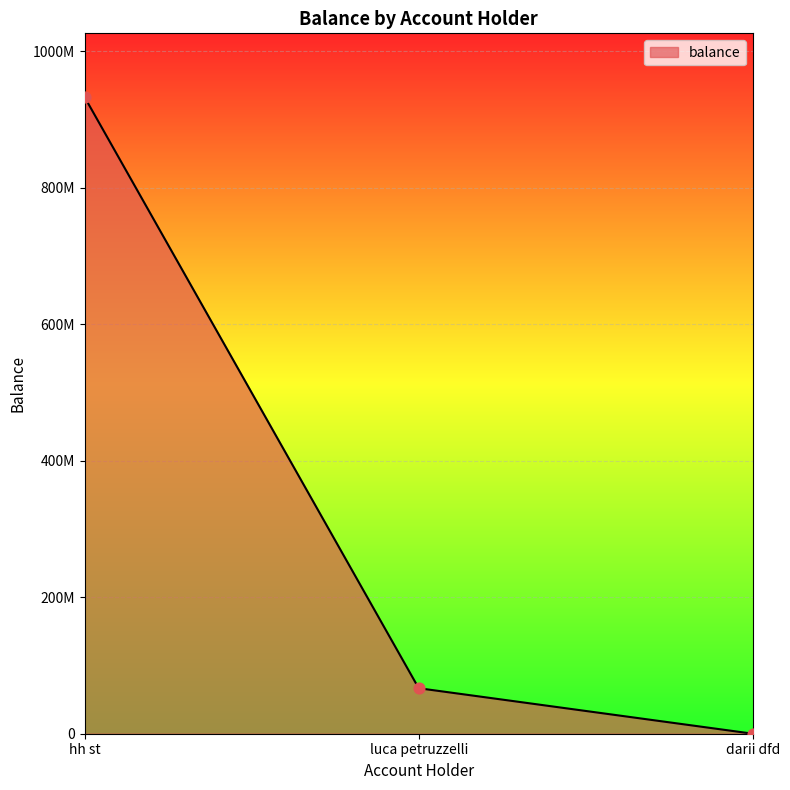

What is the change in value from luca petruzzelli to darii dfd?

-66666666